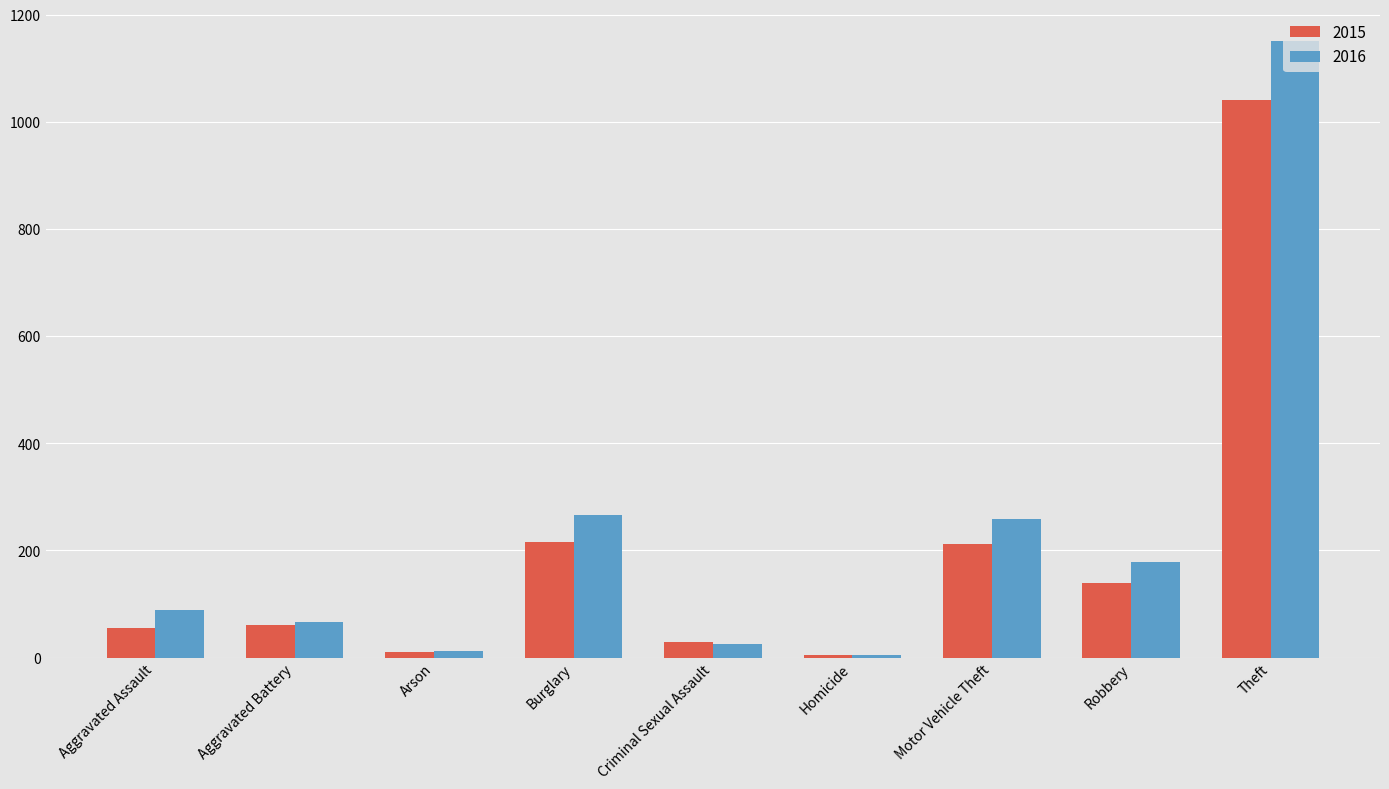

Between Criminal Sexual Assault and Motor Vehicle Theft, which series saw the biggest shift?

2016